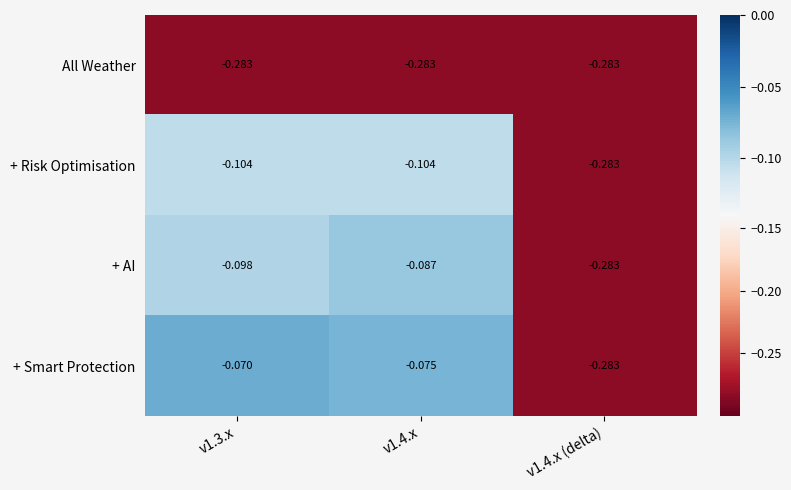

Rank the series at v1.3.x from lowest to highest value.

All Weather, + Risk Optimisation, + AI, + Smart Protection